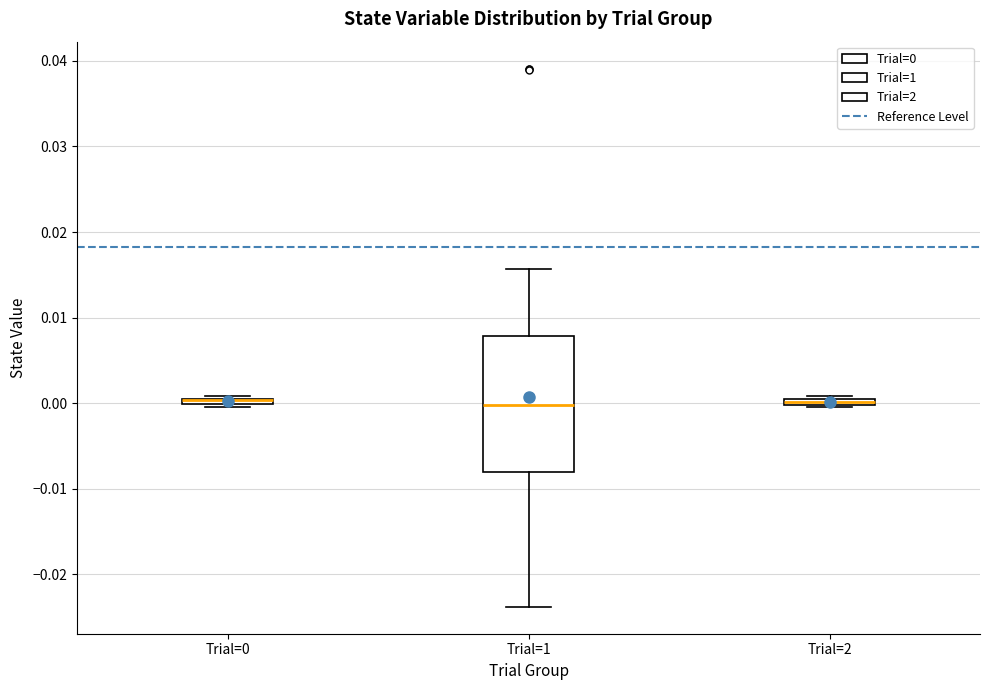

Where is the upper edge of the box for Trial=2 on the y-axis? The values are not printed on the chart, so give them approximately, as read against the axis.

0.001